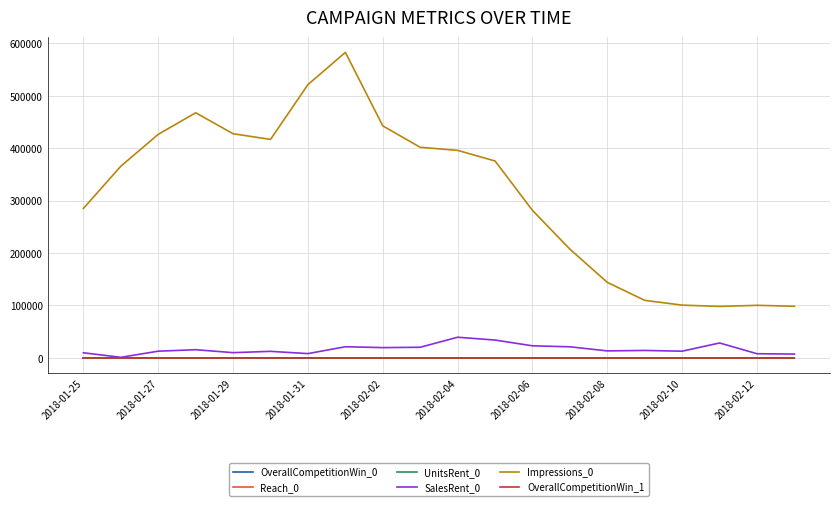

True or false: Impressions_0 and UnitsRent_0 cross at least once.

False